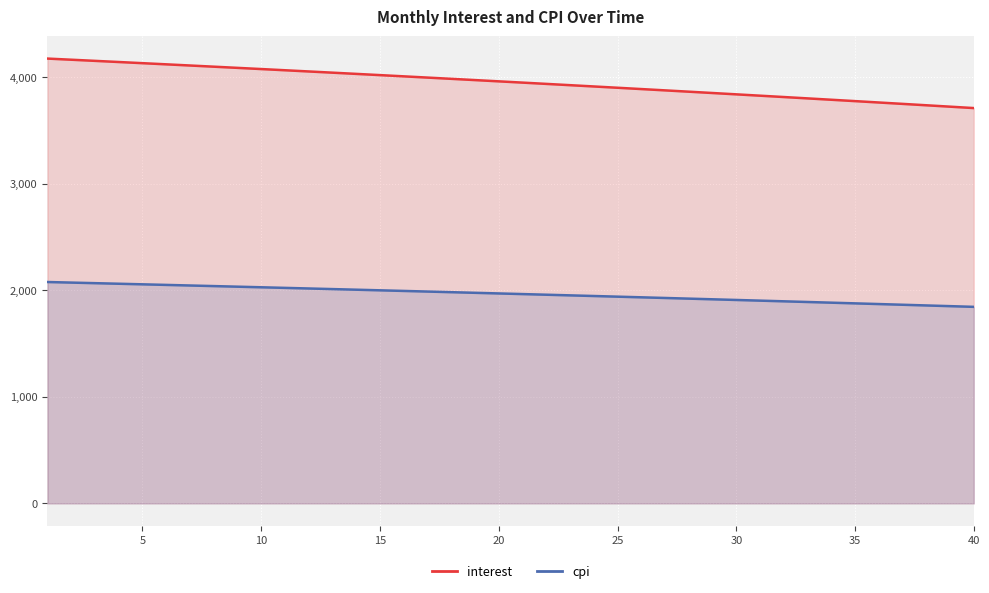

What are all the series names shown in the legend?

interest, cpi